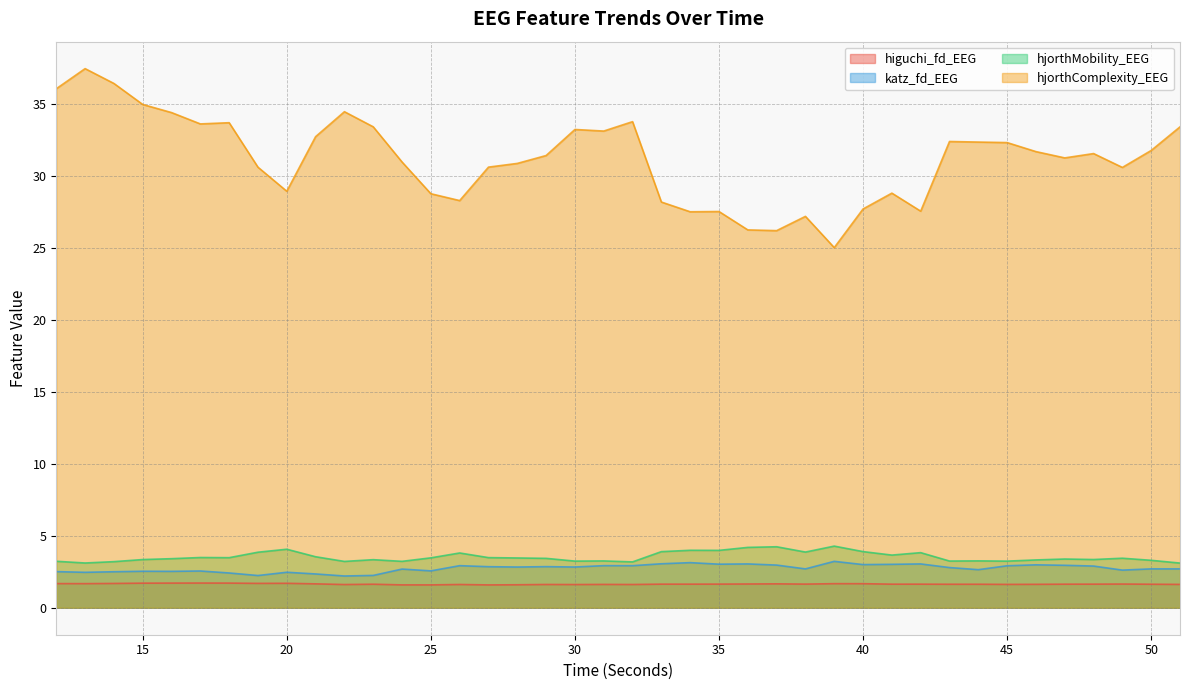

Count the higuchi_fd_EEG values in the range 1 to 2.

40